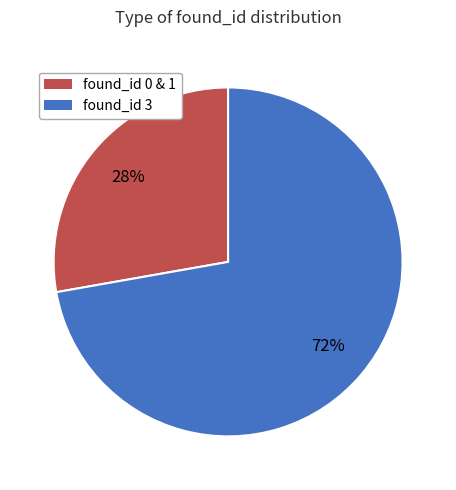

Is there a majority slice in this chart?

Yes